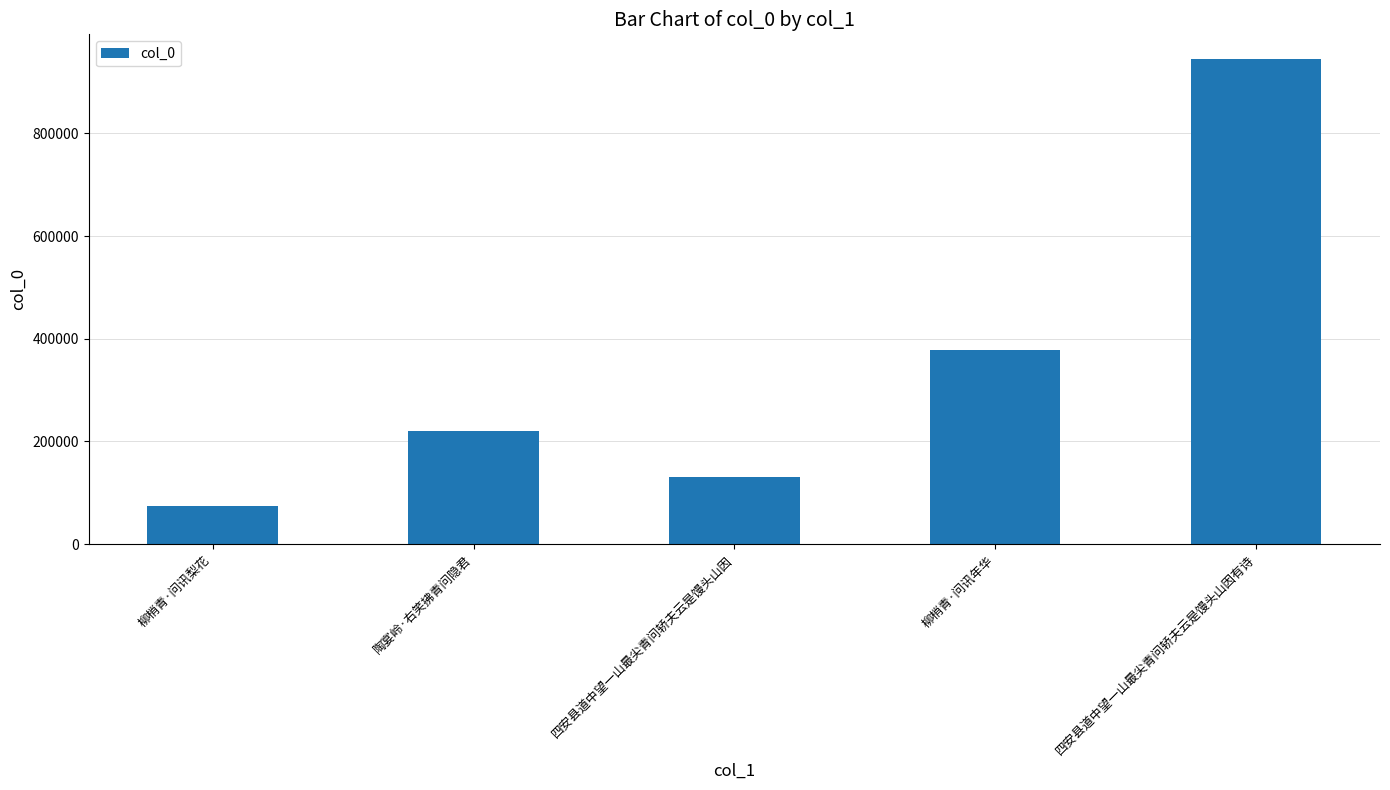

Read the value at 四安县道中望一山最尖青问轿夫云是馒头山因.

131262